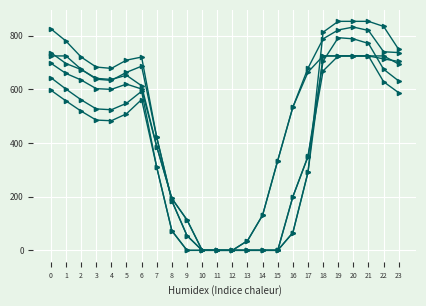

Which has a higher value, 21 or 13?

21